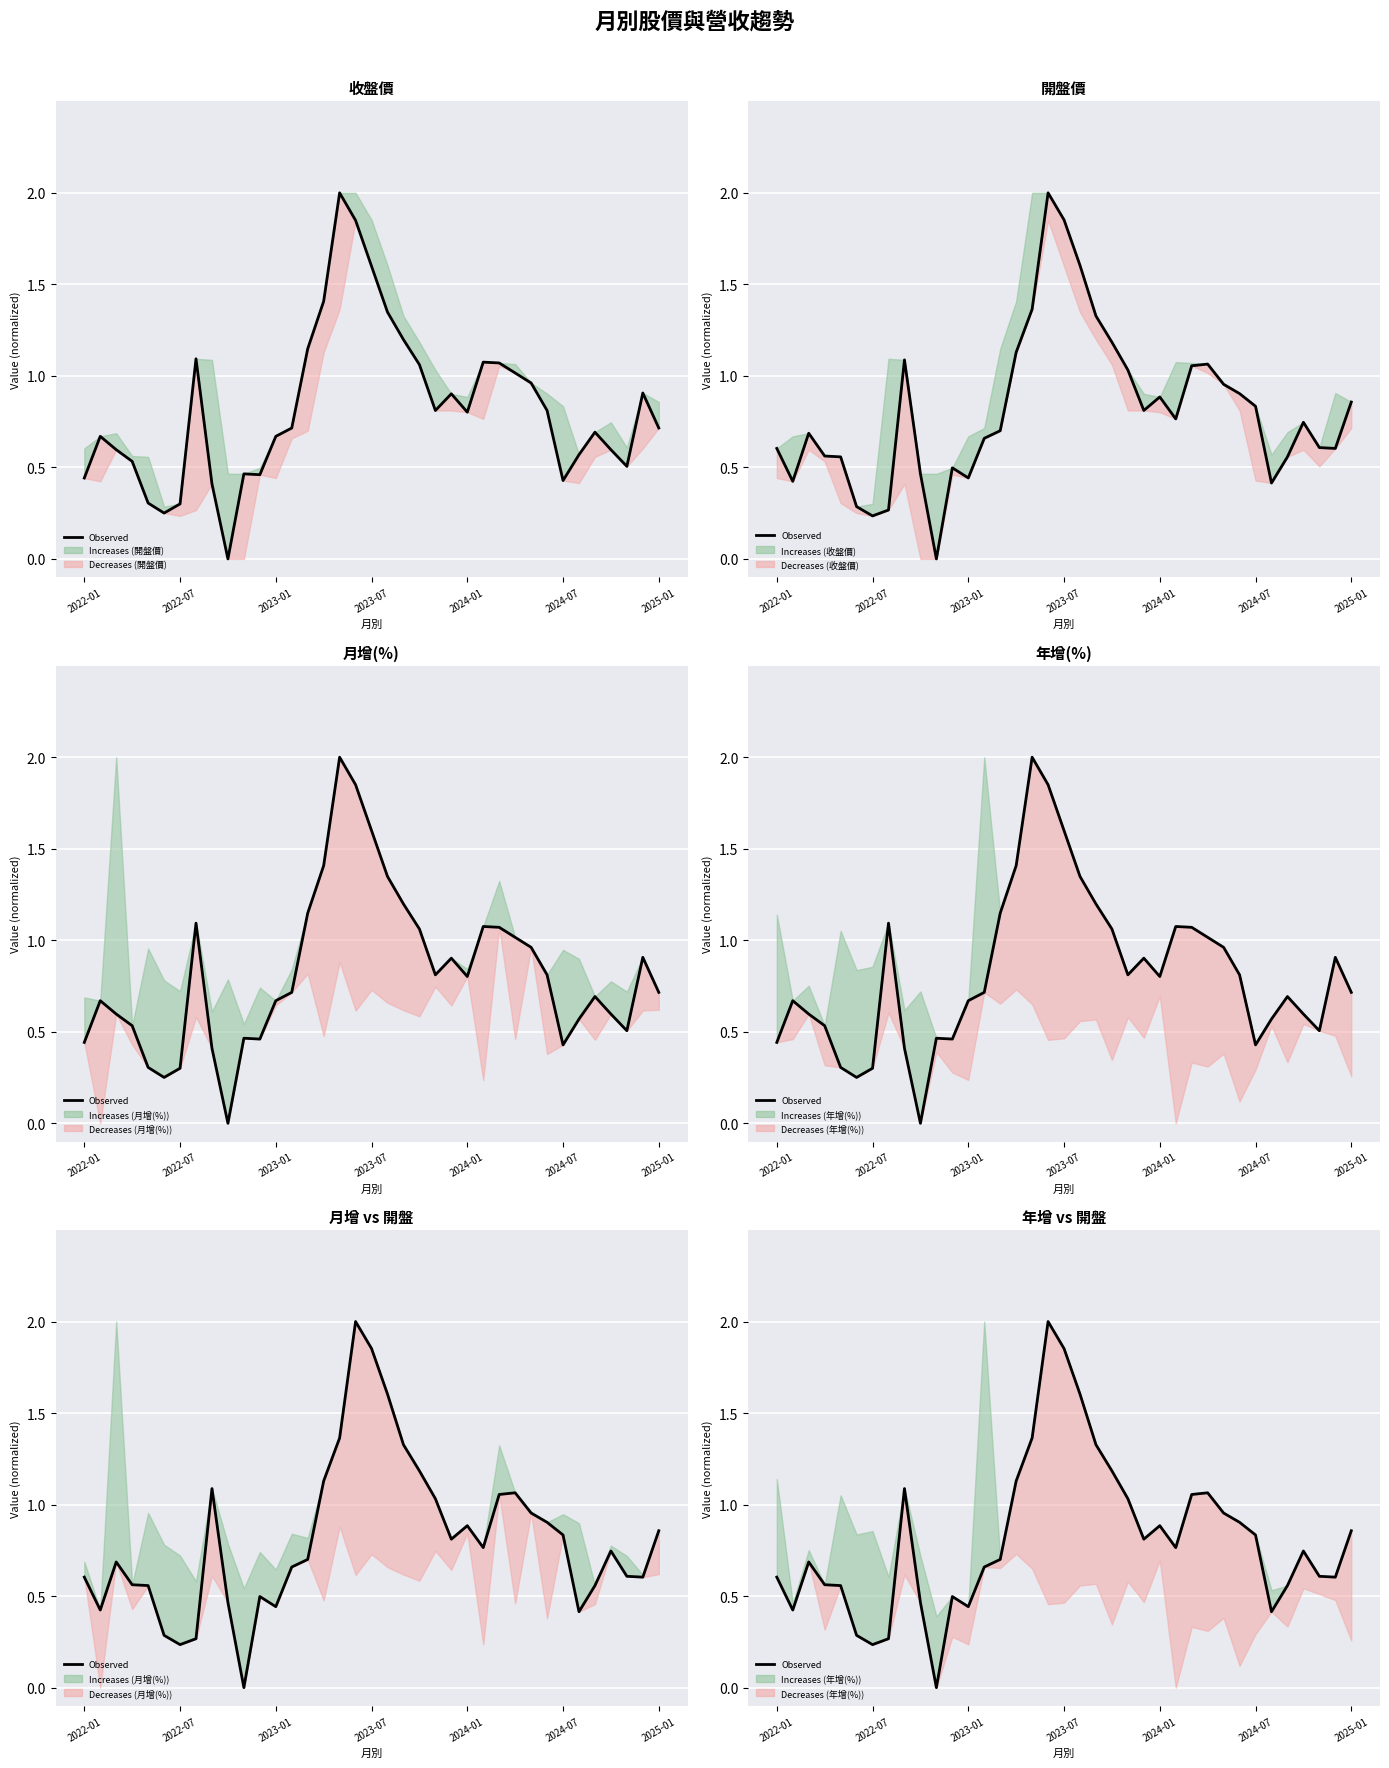

What is the change in value from 7 to 27?

+0.8